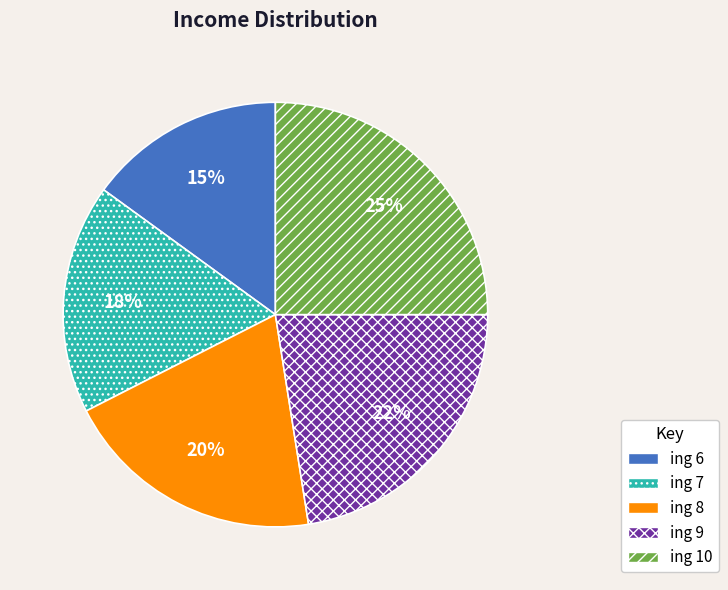

To the nearest percent, what is the combined percentage of ing 7 and ing 9?

40%